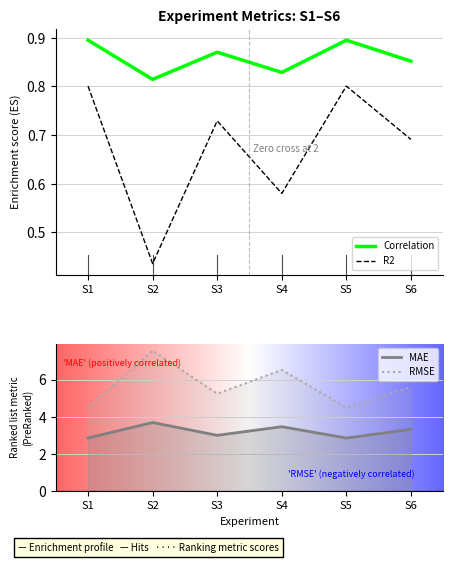

At how many categories does at least one series exceed 5?

4